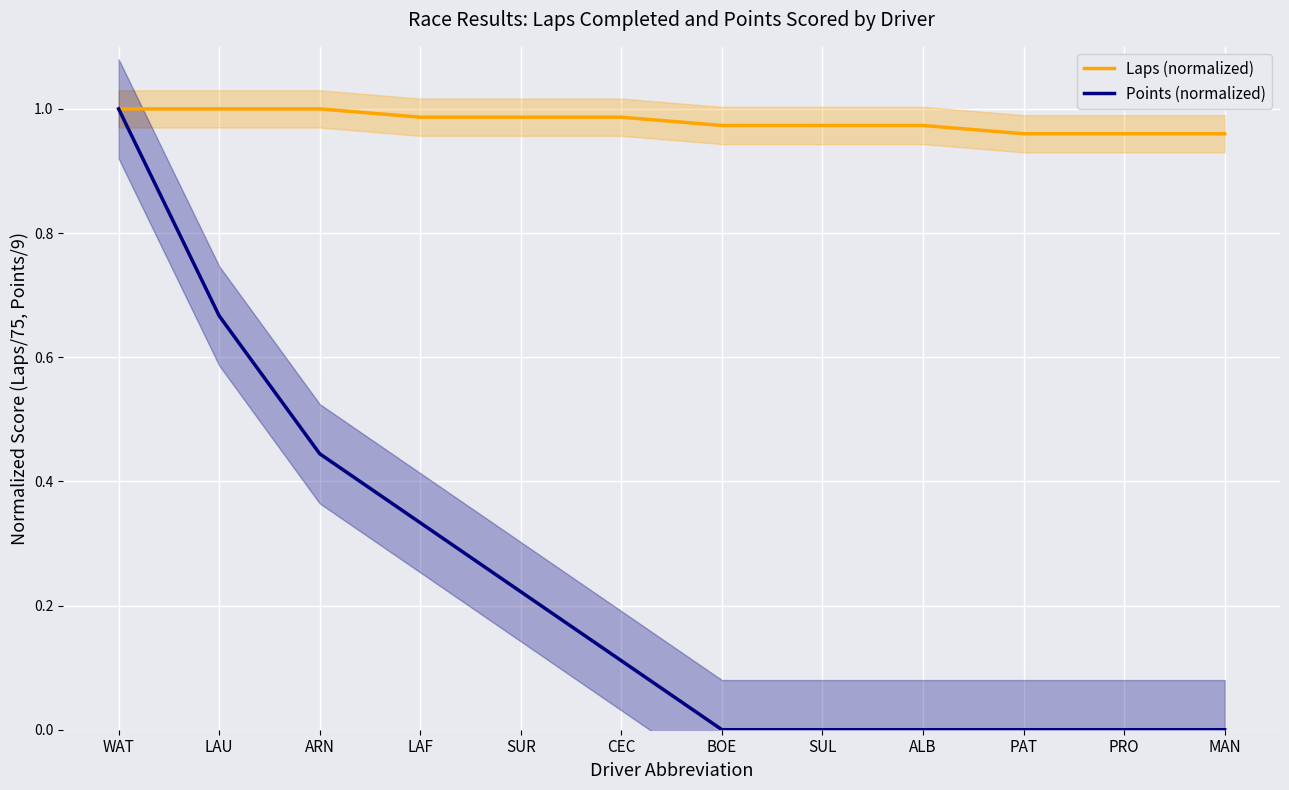

Which category has the lowest value in the Laps (normalized) series?

PAT